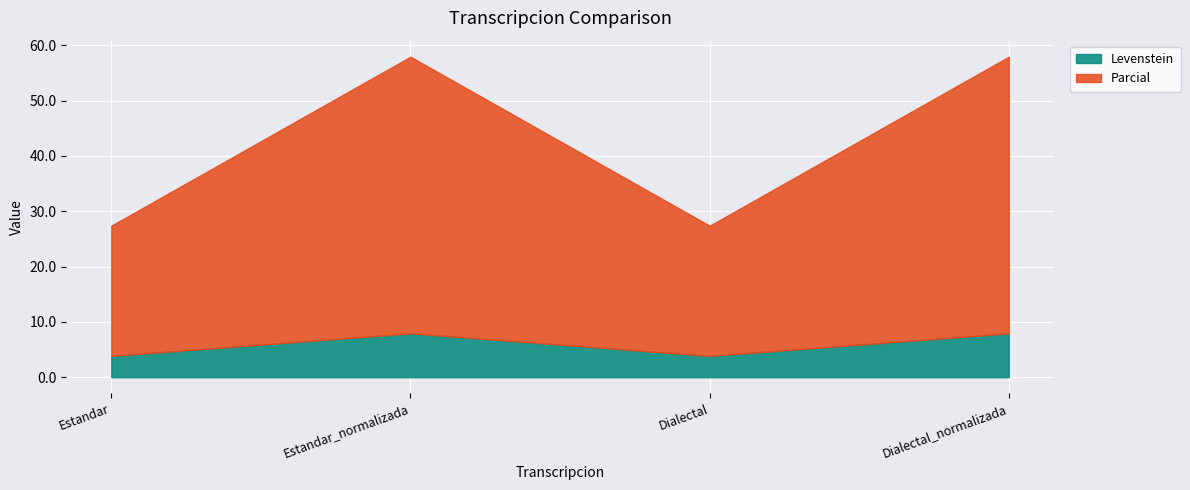

What is the total value across all series at Estandar_normalizada?

57.9